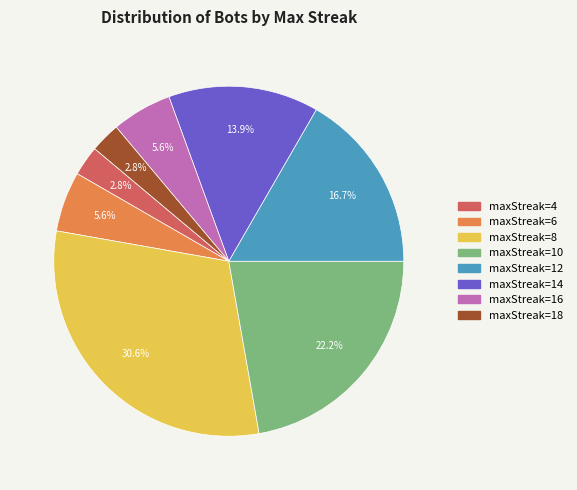

Does any single category account for the majority?

No